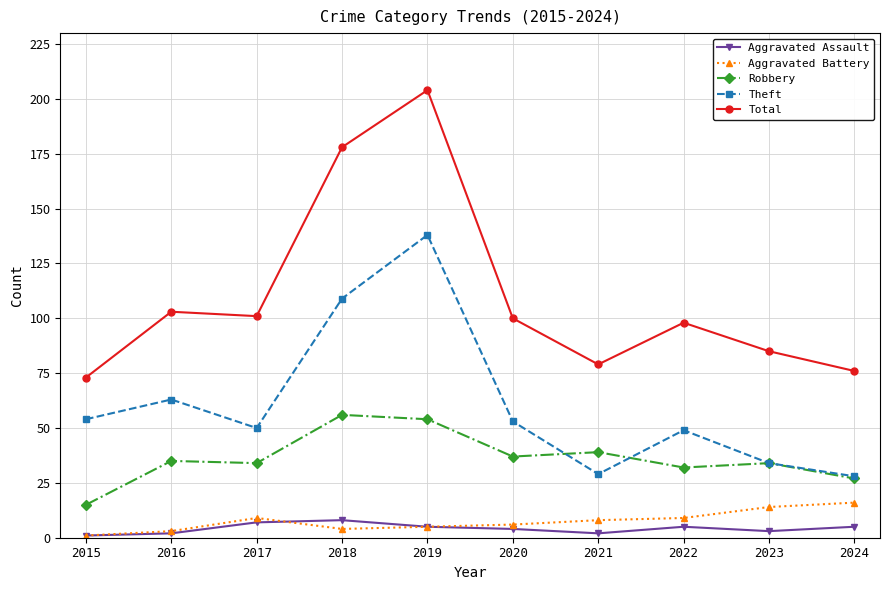

Count the number of data series in this chart.

5